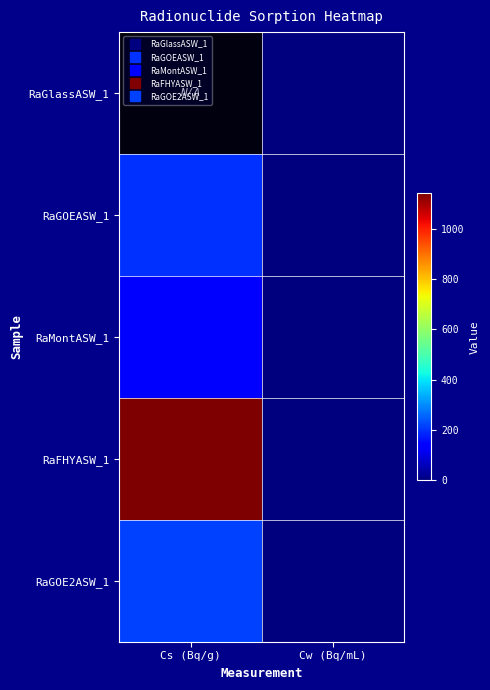

What is the sum of all RaMontASW_1 values?

140.0